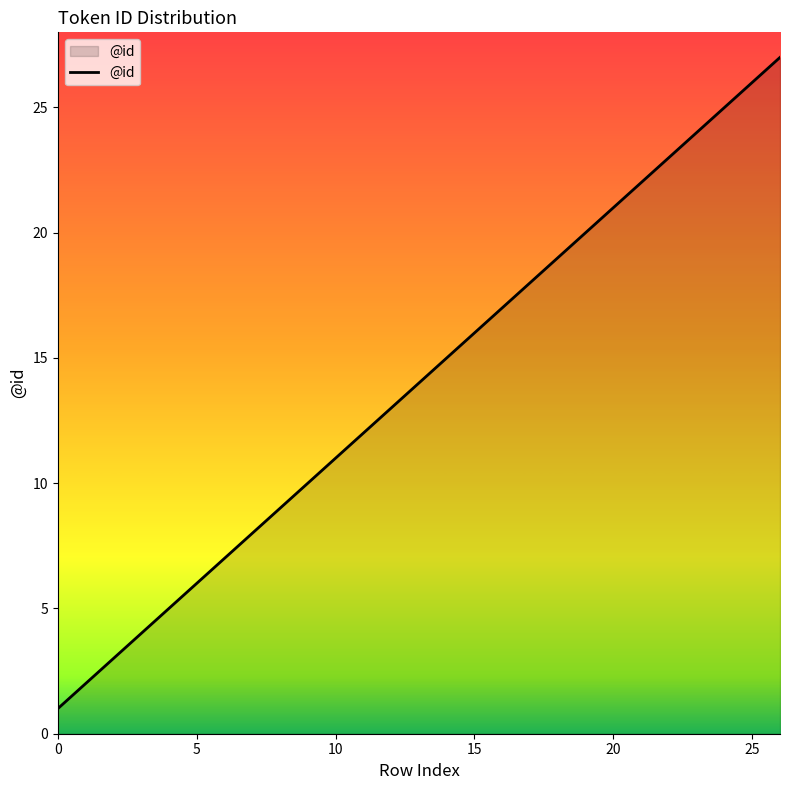

What is the minimum value shown in the chart?

1